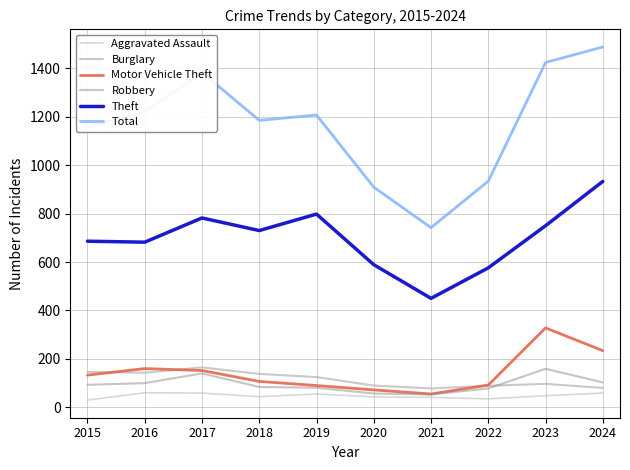

Does the chart display data point markers on the line(s)?

No